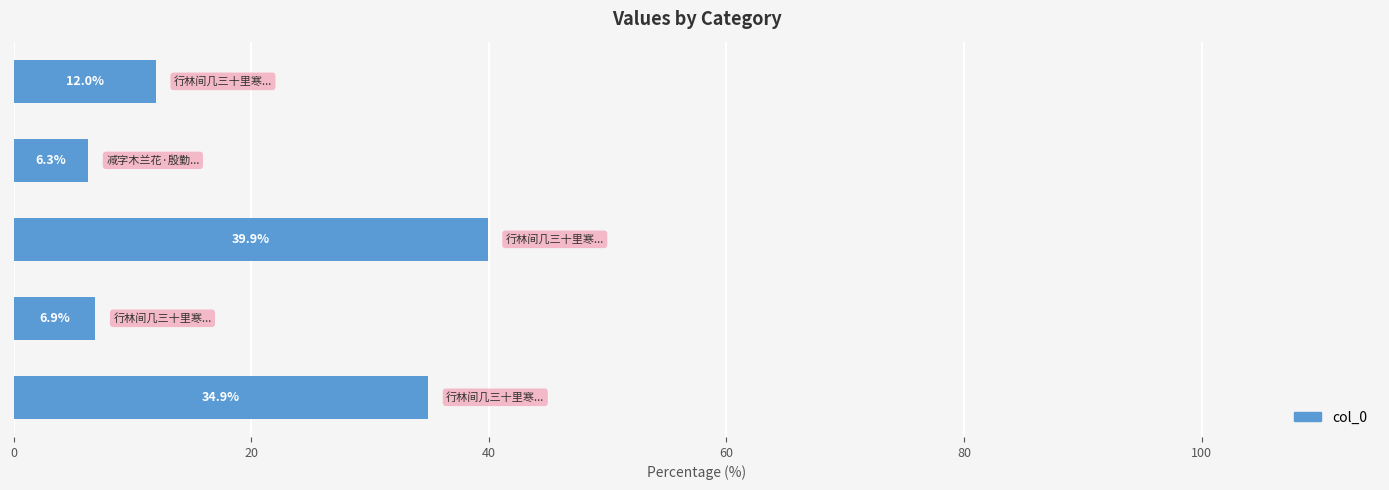

What is the average value?

20.0